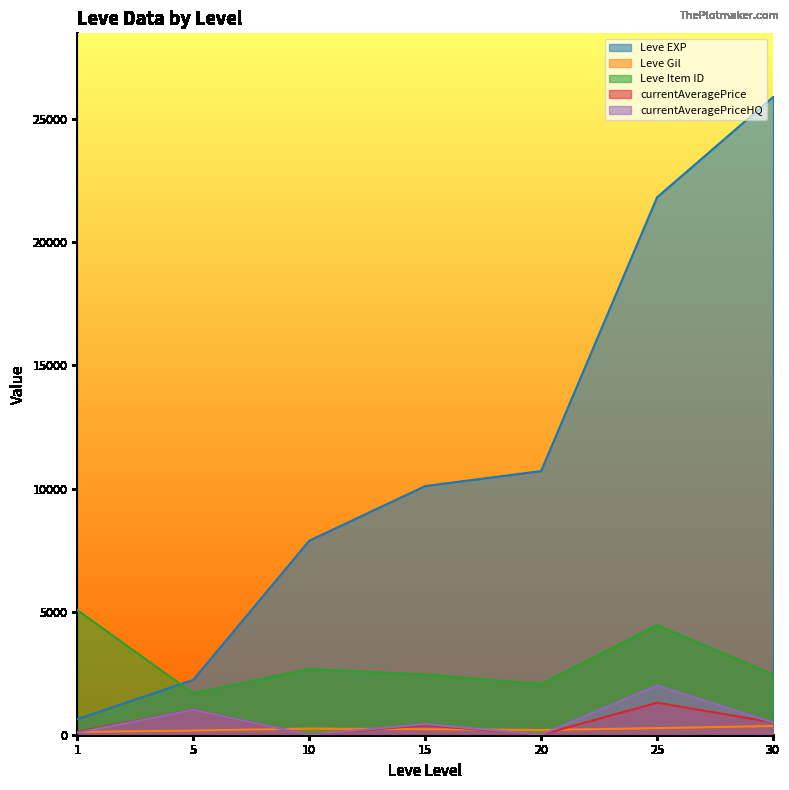

At which label is currentAveragePrice closest to 650?

30